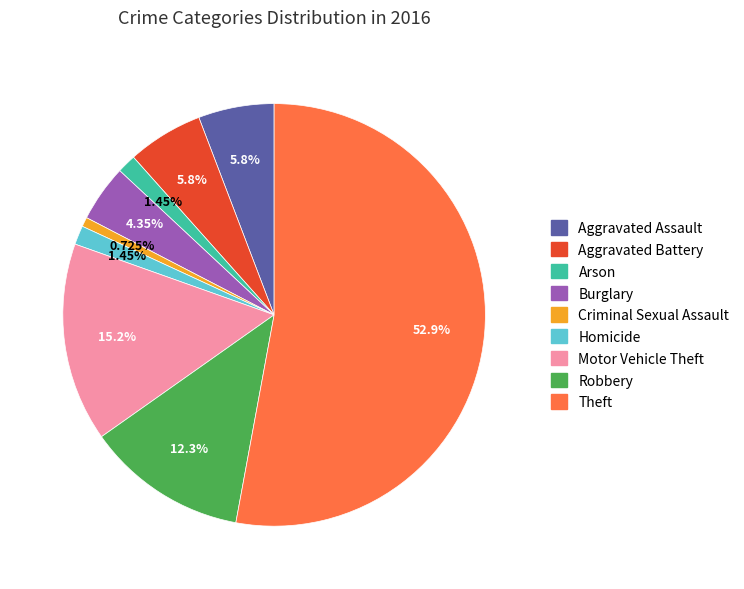

Which has a higher value, Theft or Arson?

Theft